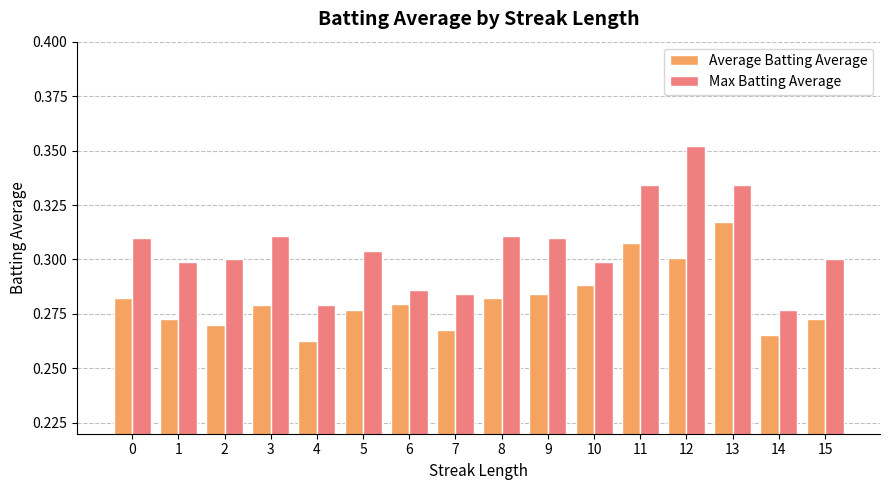

Which series has the widest spread of values?

Max Batting Average